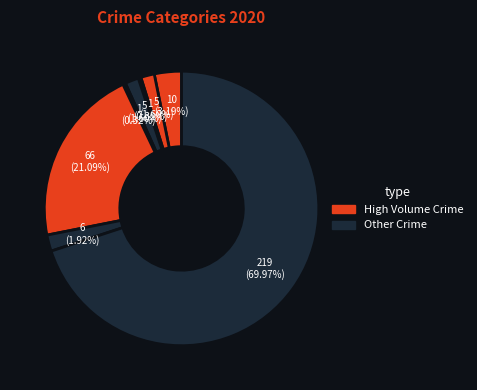

To the nearest percent, what is the difference between the largest and smallest slice percentages?

70%